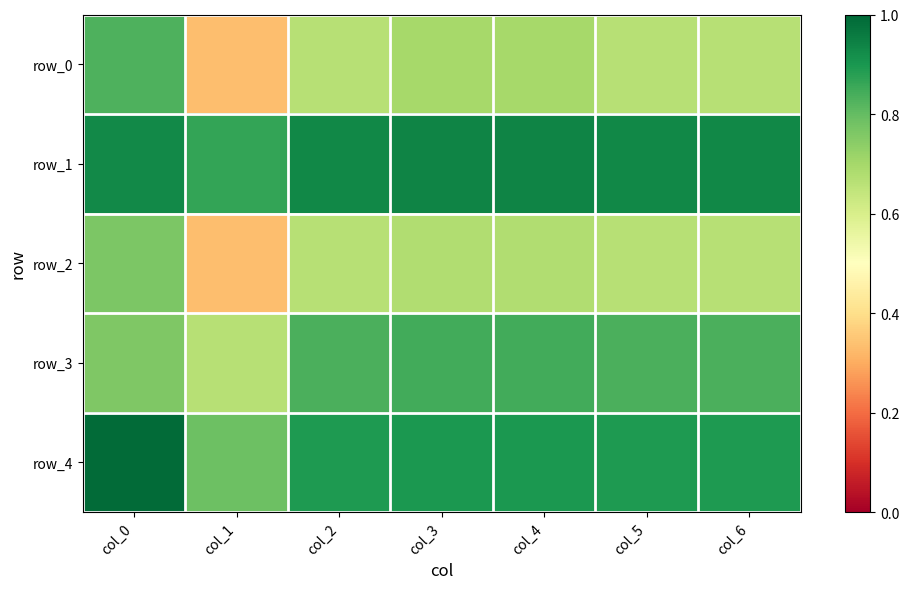

What is the smallest value displayed?

0.3